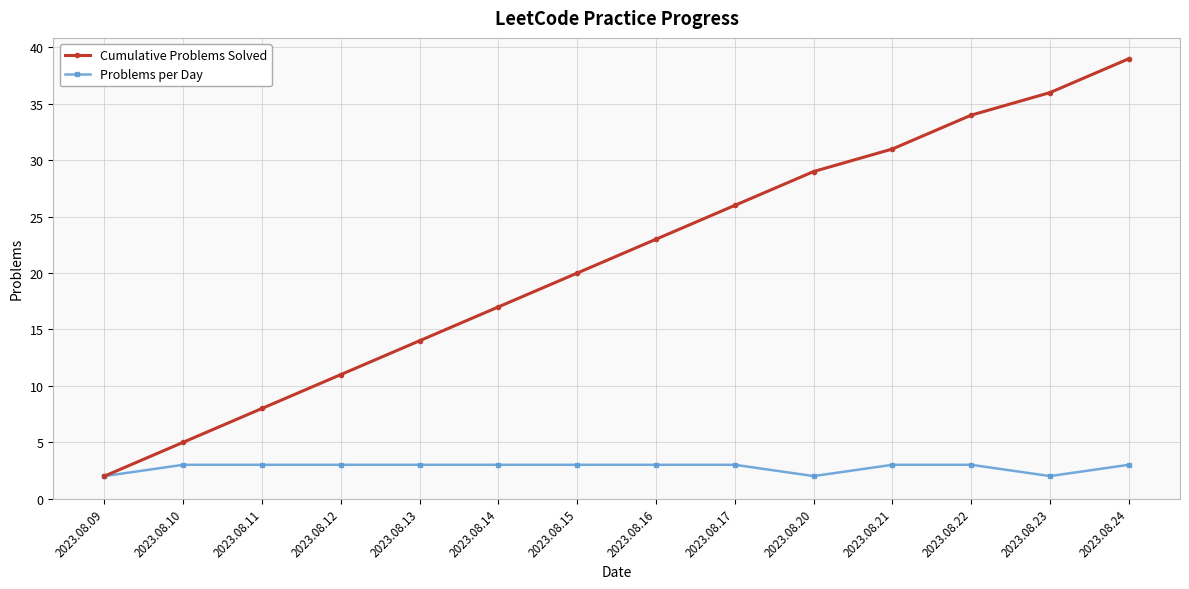

Reading right to left, transcribe all the data shown in this chart.

Cumulative Problems Solved: 39	36	34	31	29	26	23	20	17	14	11	8	5	2
Problems per Day: 3	2	3	3	2	3	3	3	3	3	3	3	3	2